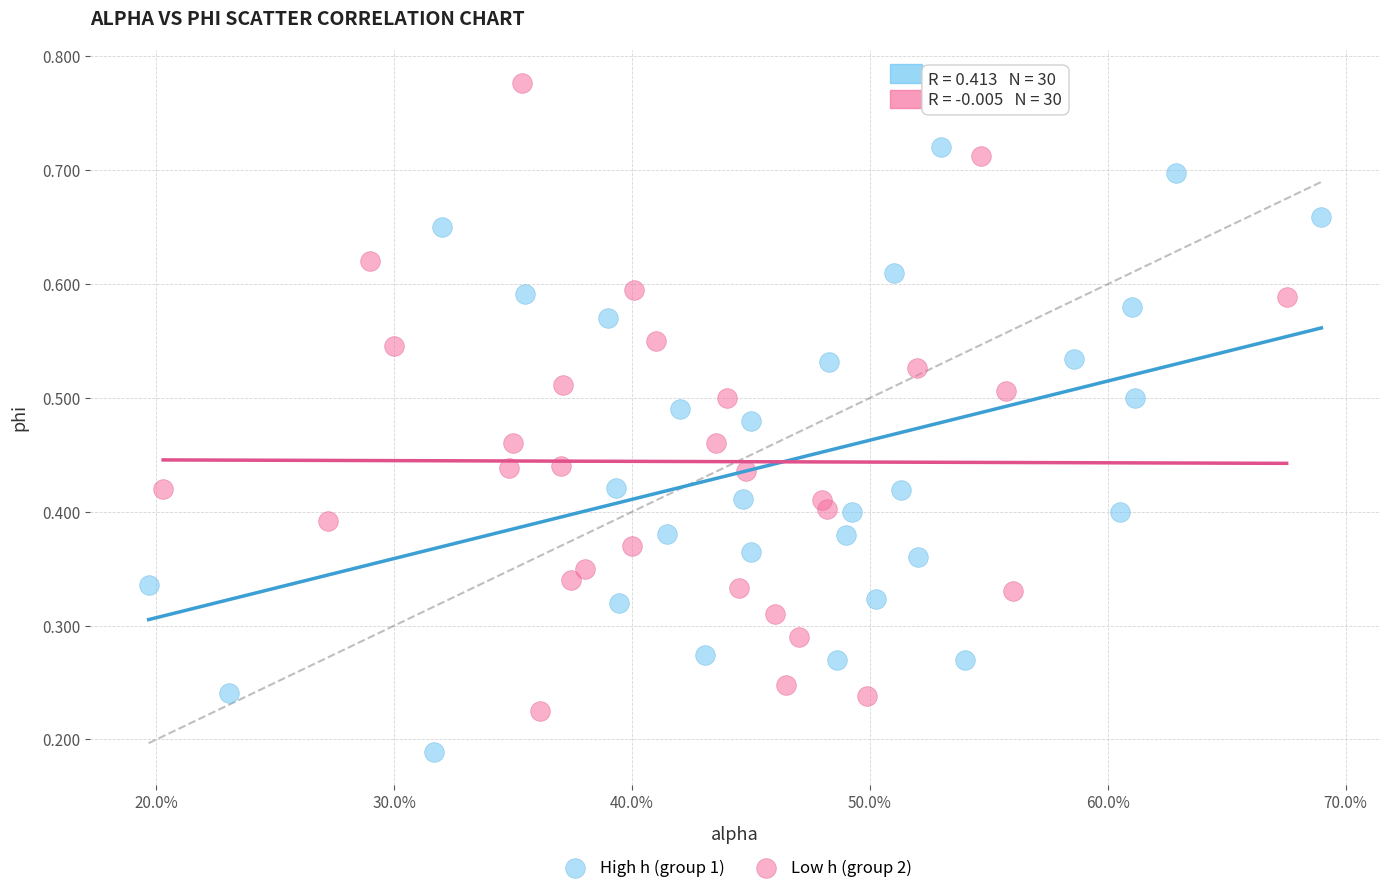

Which series reaches the maximum Y coordinate?

Low h (group 2)